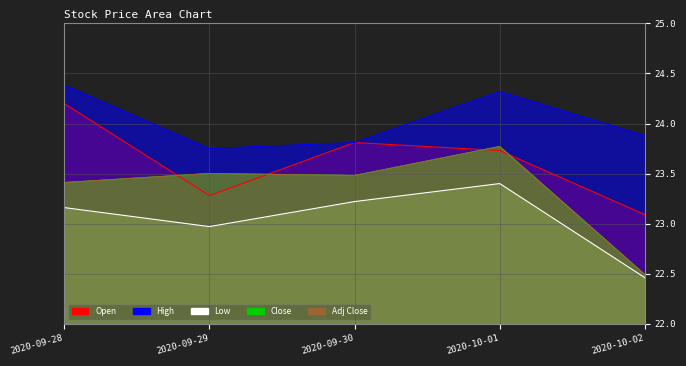

Reading right to left, list all the values displayed in this chart.

Open: 2020-10-02=23.1	2020-10-01=23.7	2020-09-30=23.8	2020-09-29=23.3	2020-09-28=24.2
High: 2020-10-02=23.9	2020-10-01=24.3	2020-09-30=23.8	2020-09-29=23.8	2020-09-28=24.4
Low: 2020-10-02=22.5	2020-10-01=23.4	2020-09-30=23.2	2020-09-29=23.0	2020-09-28=23.2
Close: 2020-10-02=22.5	2020-10-01=23.8	2020-09-30=23.5	2020-09-29=23.5	2020-09-28=23.4
Adj Close: 2020-10-02=22.5	2020-10-01=23.8	2020-09-30=23.5	2020-09-29=23.5	2020-09-28=23.4